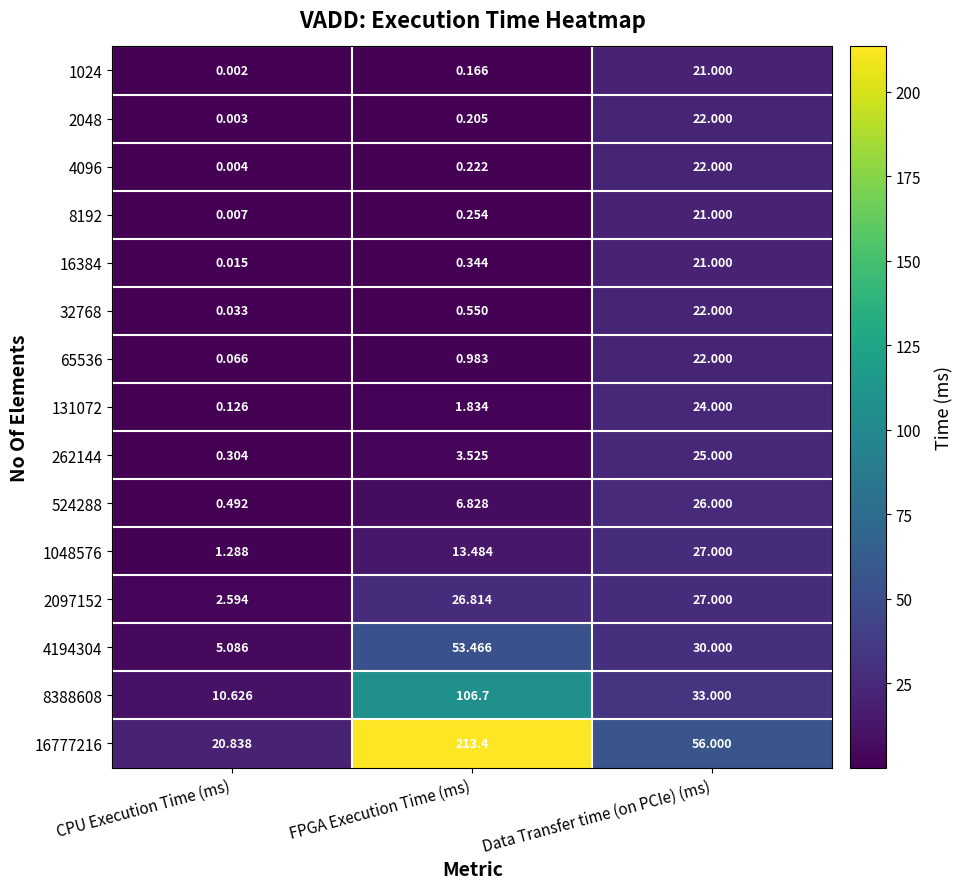

Which series has the largest total across all categories?

16777216